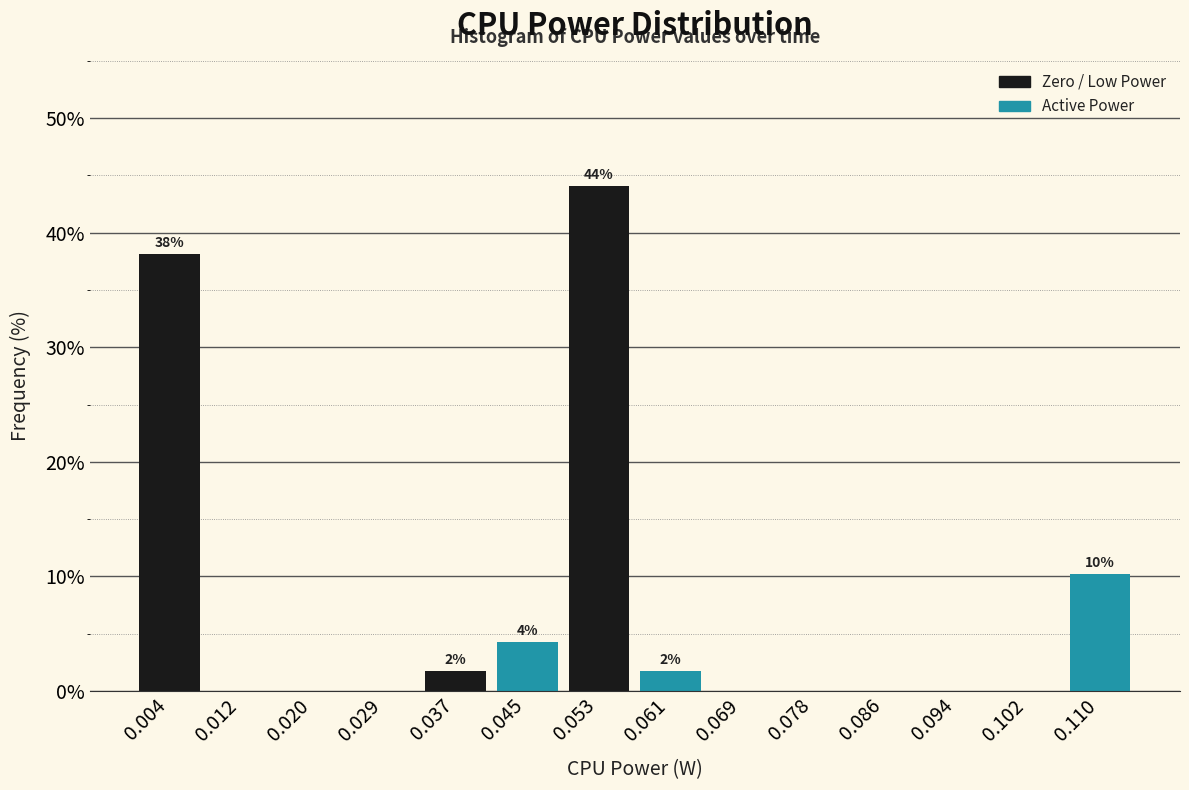

Which range on the x-axis has the tallest bar?

0.049 to 0.057